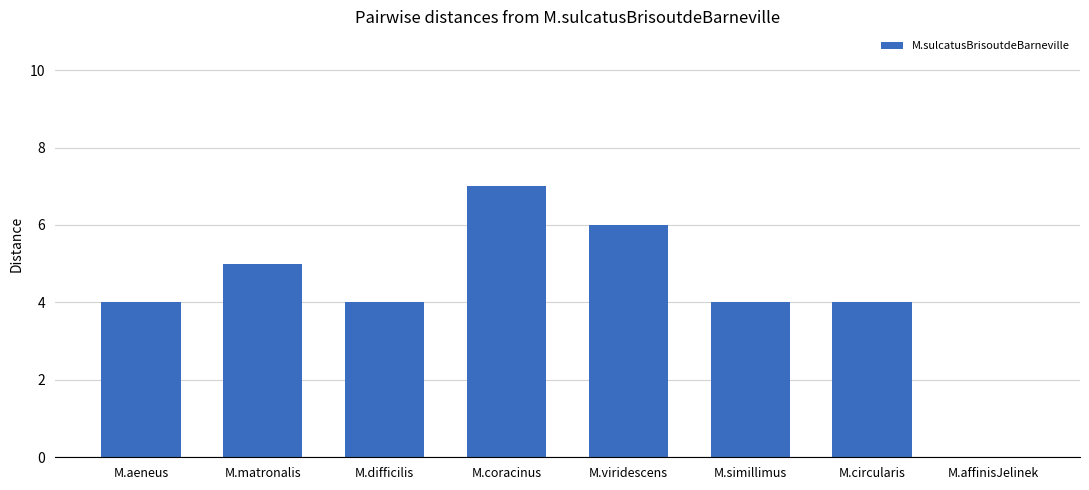

How many categories are shown in the chart?

8